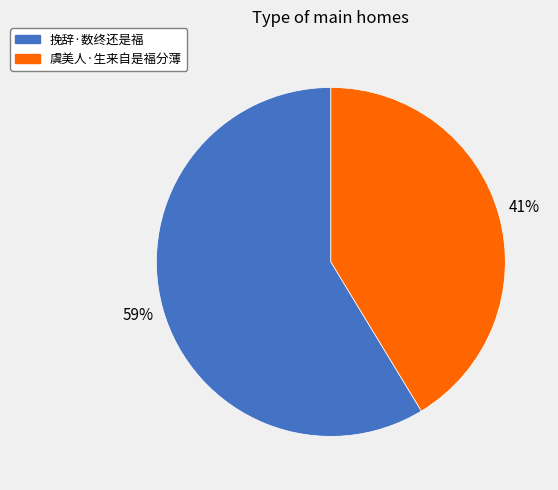

Do 挽辞·数终还是福 and 虞美人·生来自是福分薄 together represent more than half of the pie?

Yes